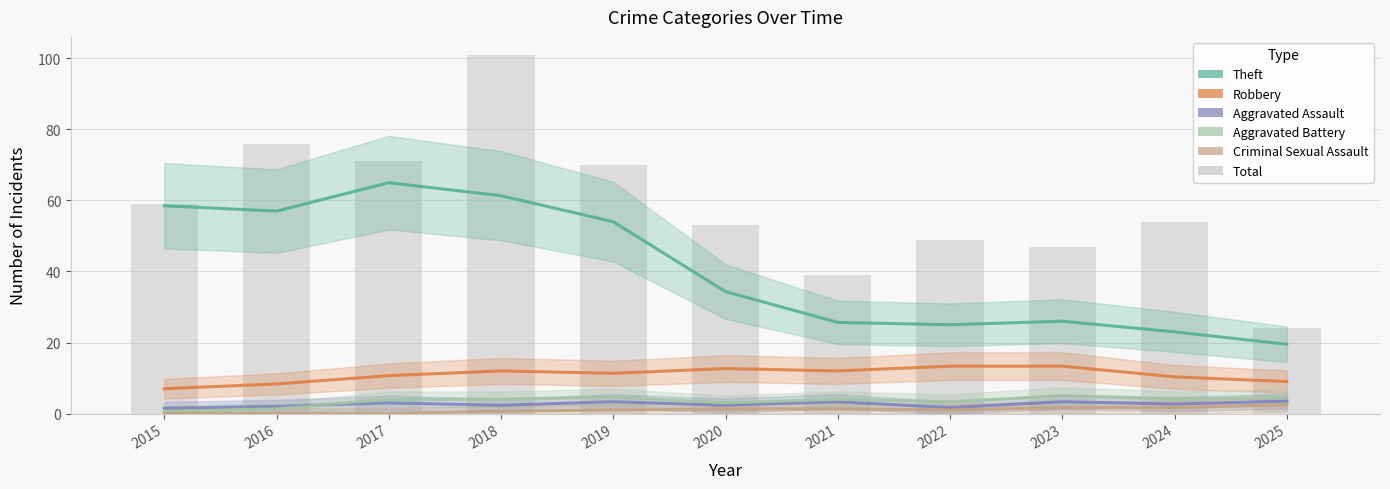

At which category is the sum across all series the highest?

2018